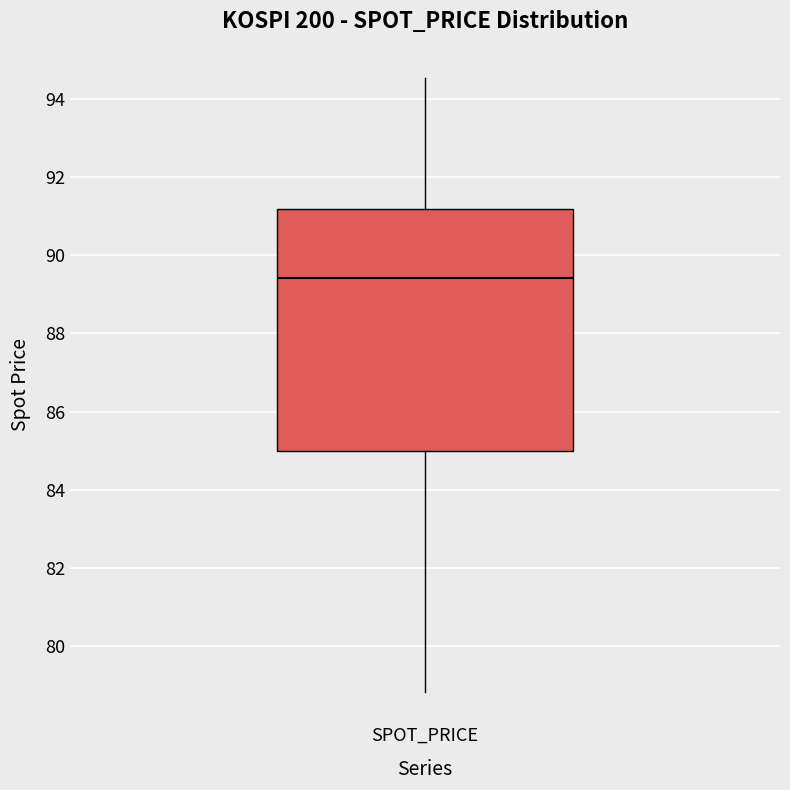

Read this box plot against the y-axis: the position of the median line, the range covered by the box, and the ends of both whiskers. The values are not printed on the chart, so give them approximately, as read against the axis.

median 89.4, box 85.0 to 91.2, whiskers 78.8 to 94.6